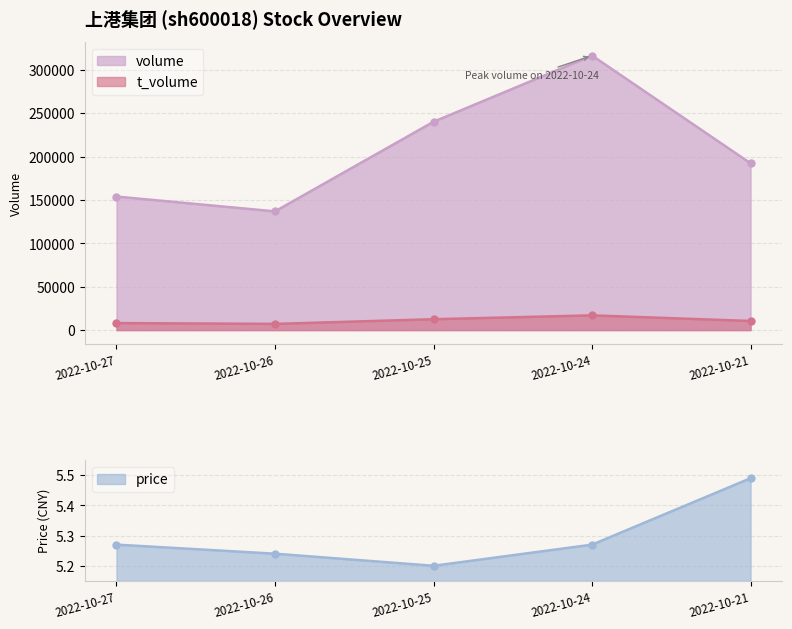

True or false: price and t_volume cross at least once.

False